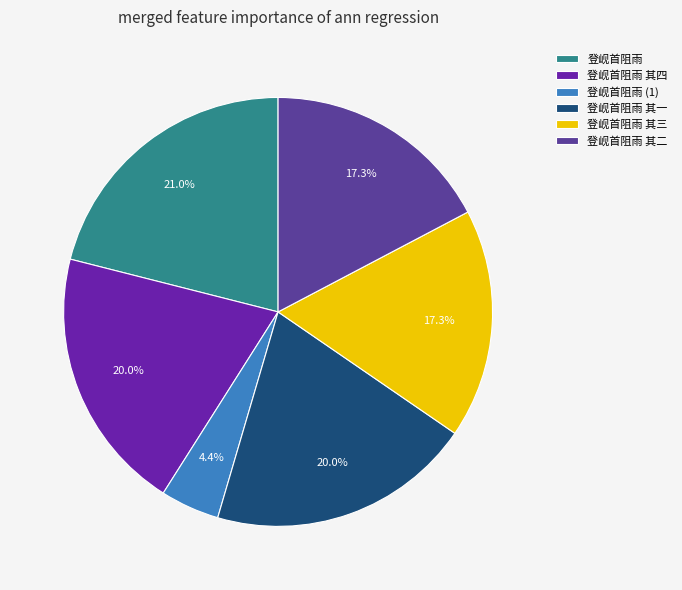

What percentage is the 登岘首阻雨 slice, to the nearest percent?

21%